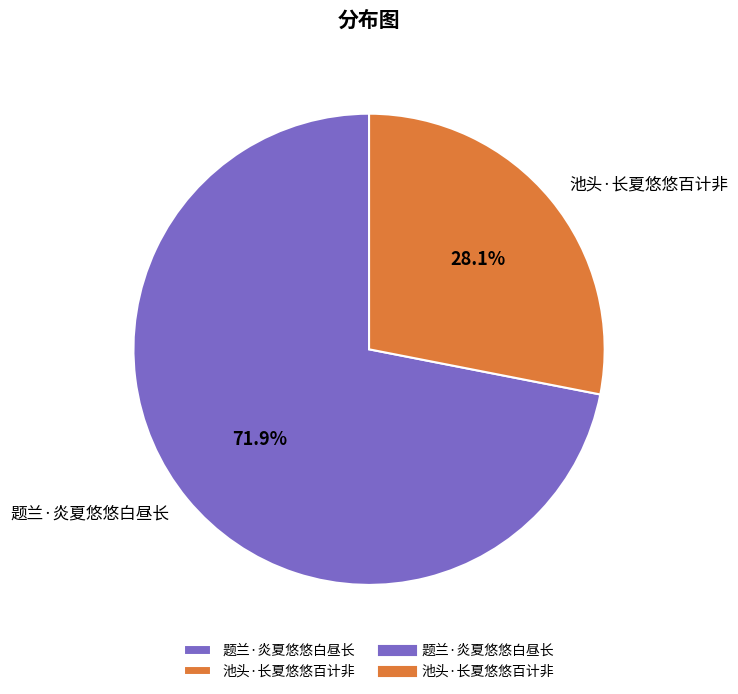

Which category has the biggest portion of the pie?

题兰·炎夏悠悠白昼长